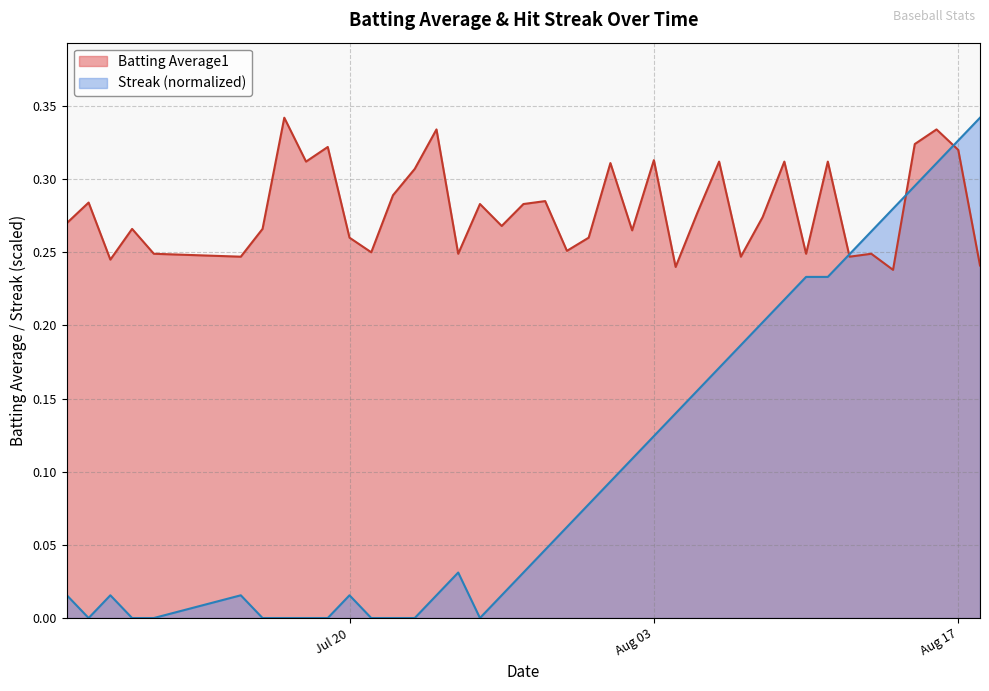

List the series in order of their overall mean, lowest first.

Streak (normalized), Batting Average1